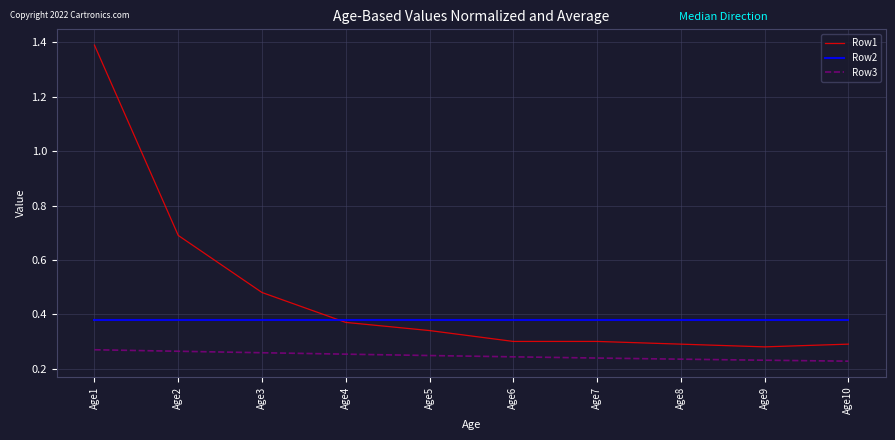

Is this an area chart (filled region under the line)?

No